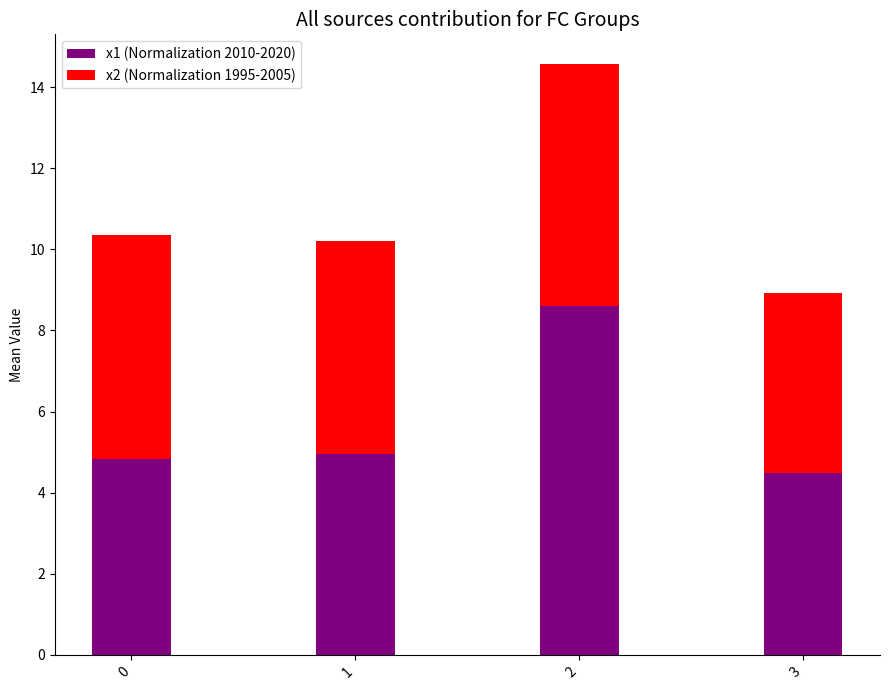

Which category has the lowest value in the x1 (Normalization 2010-2020) series?

3